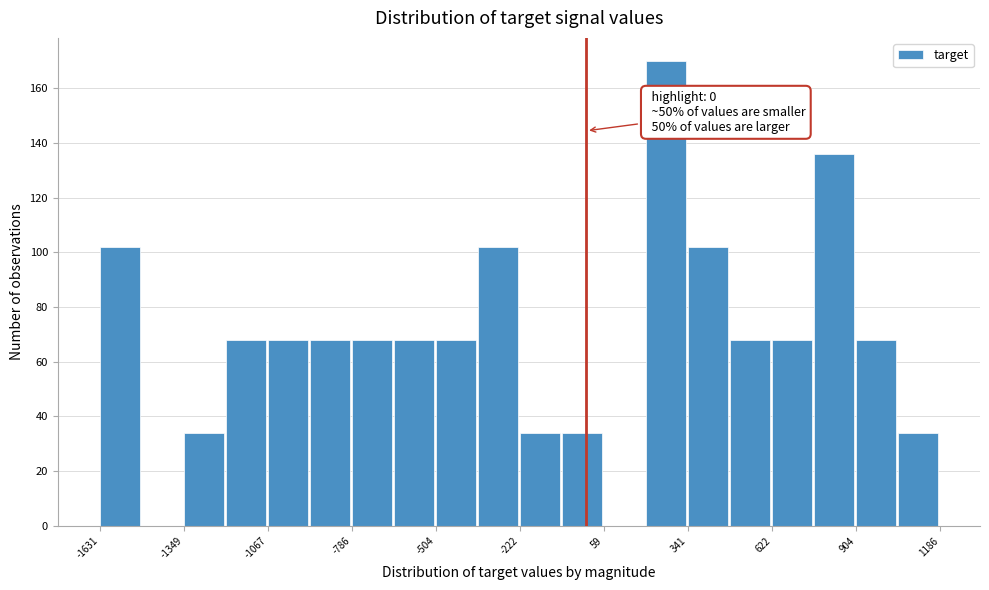

Around what value on the x-axis is the tallest bar? Give the approximate position of its centre, as read against the axis.

250